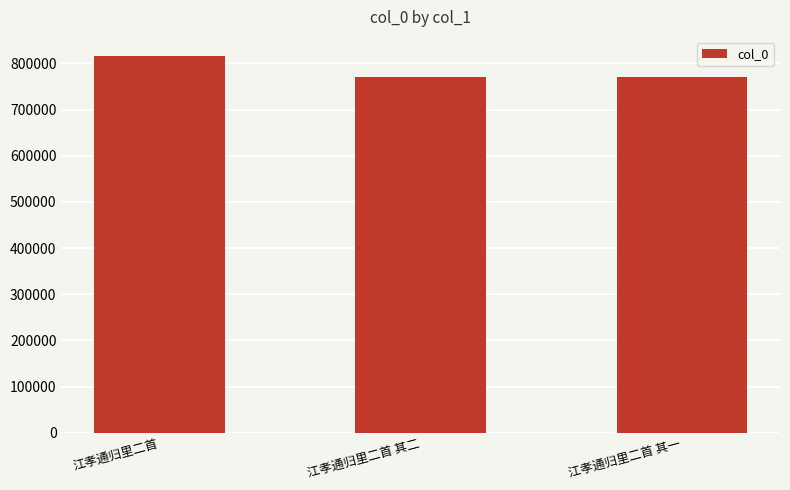

What position from the left is 江孝通归里二首 其一?

3